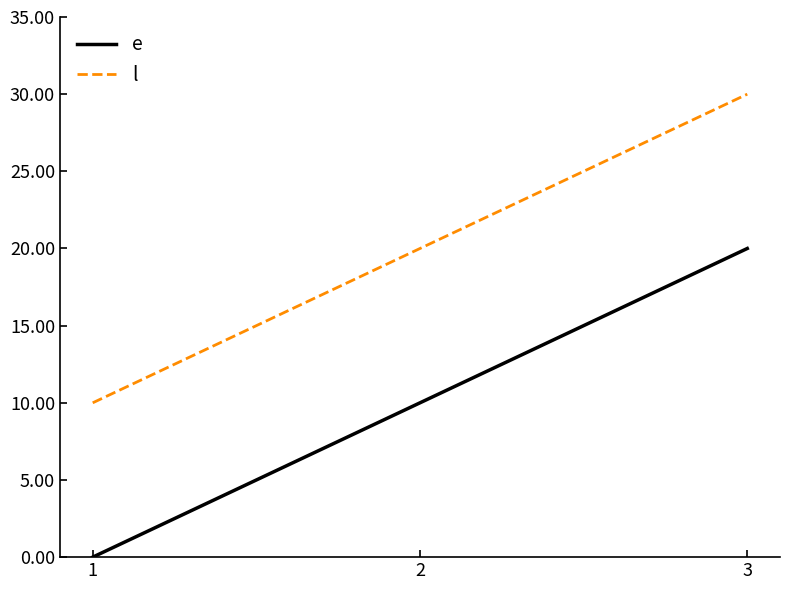

What is the difference between the second highest and minimum values in the e series?

10